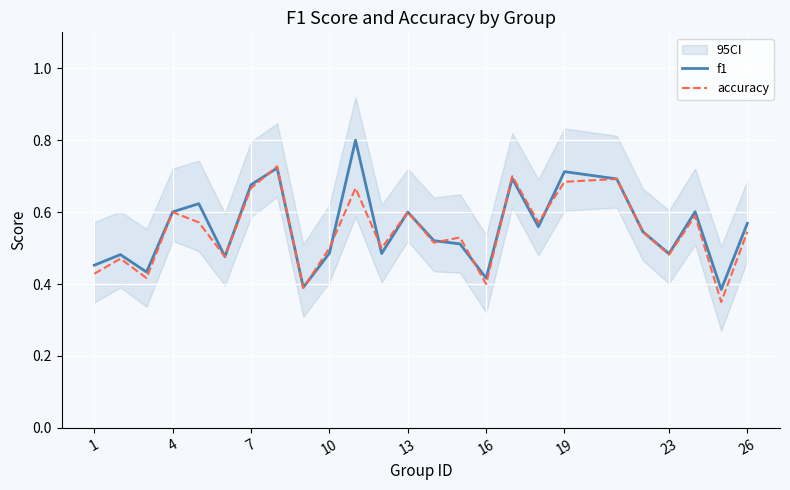

Is it true that f1 equals 0.3 at 4?

False